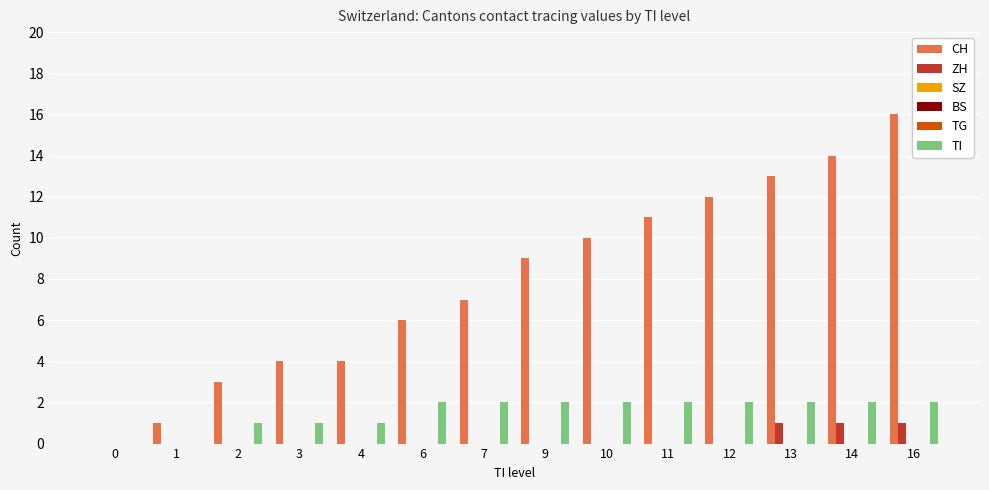

Which series has the largest total across all categories?

CH